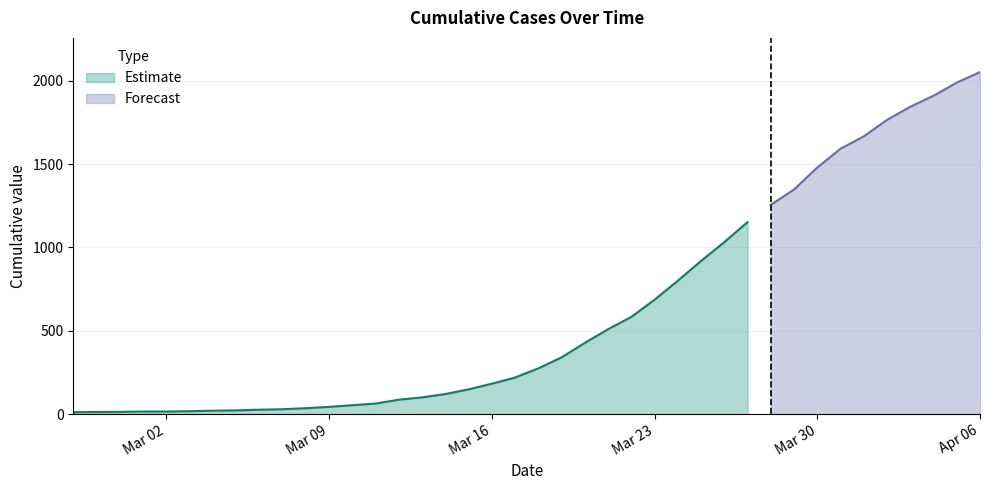

At which label is the value closest to 1032?

2020-03-26